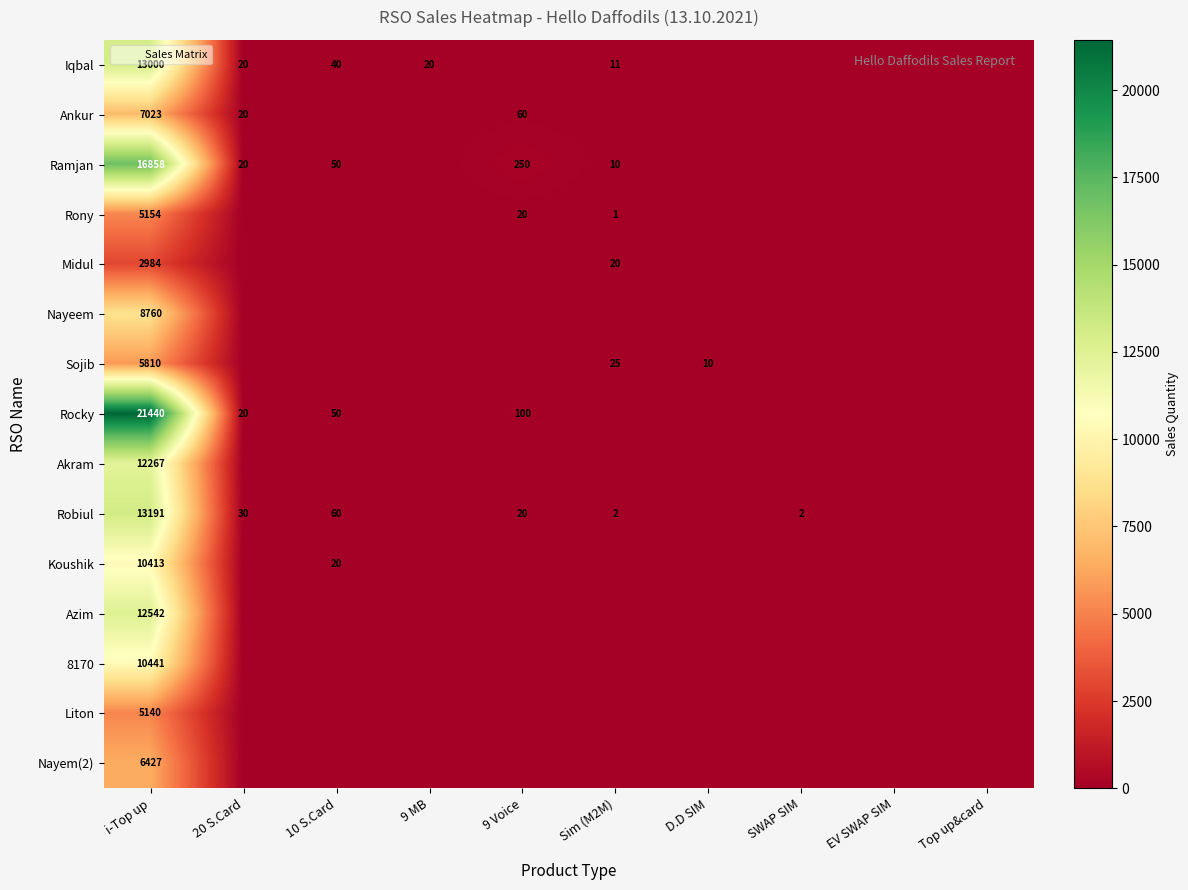

What is the difference between the highest and lowest values at i-Top up?

18456